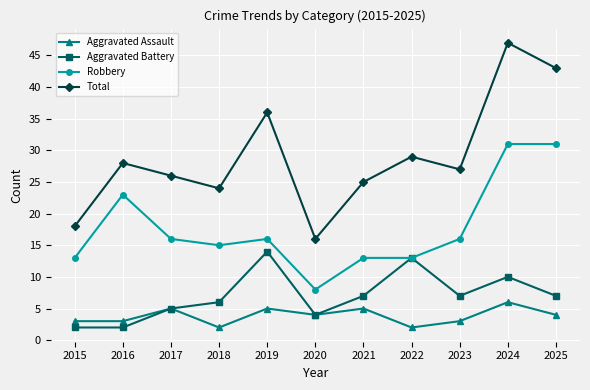

What is the sum of all Aggravated Assault values?

42